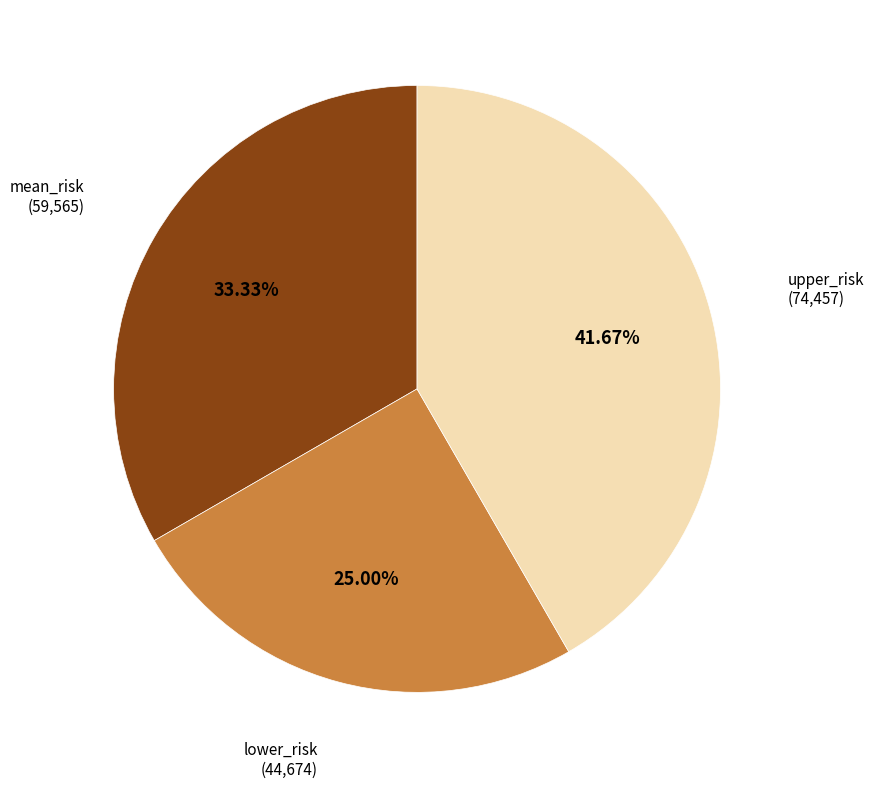

Is there a majority slice in this chart?

No